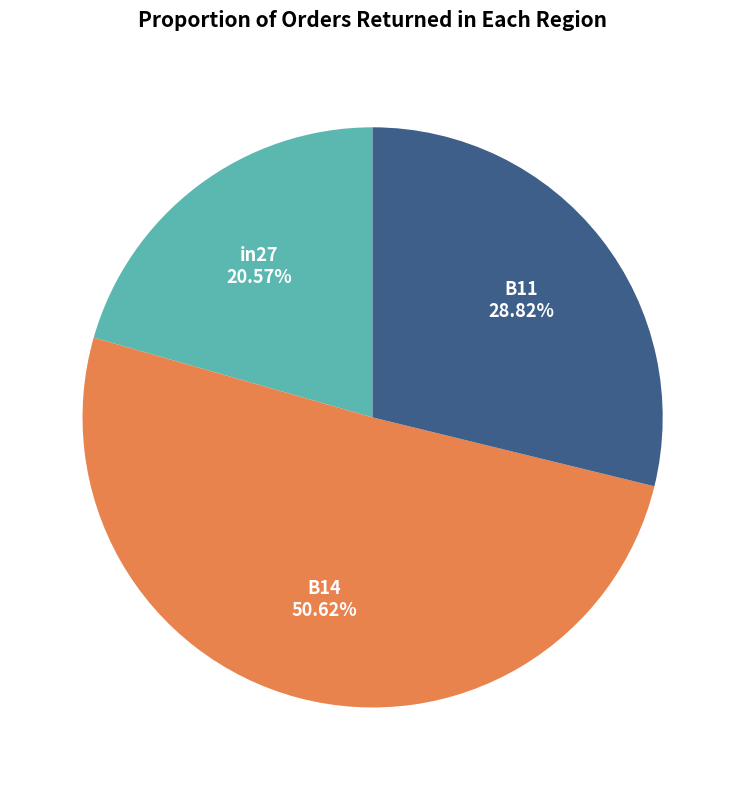

How many segments does this pie chart have?

3